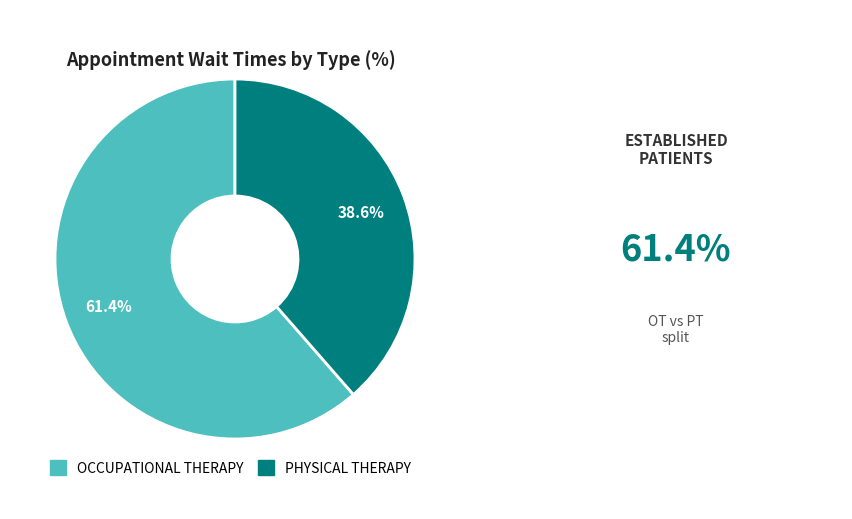

Which has a higher value, PHYSICAL THERAPY or OCCUPATIONAL THERAPY?

OCCUPATIONAL THERAPY